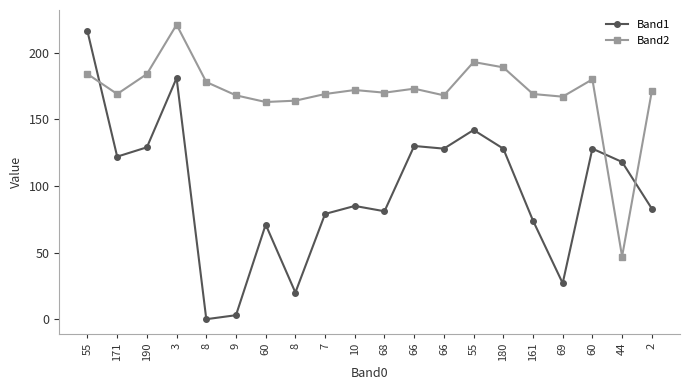

How many values in the Band2 series are below 171?

10